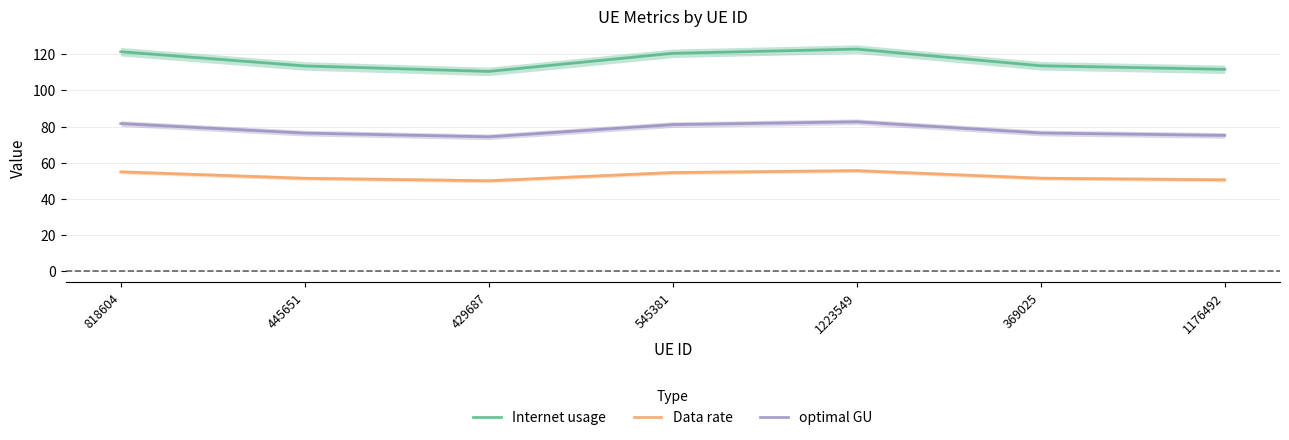

How many values in the optimal GU series exceed 76?

5